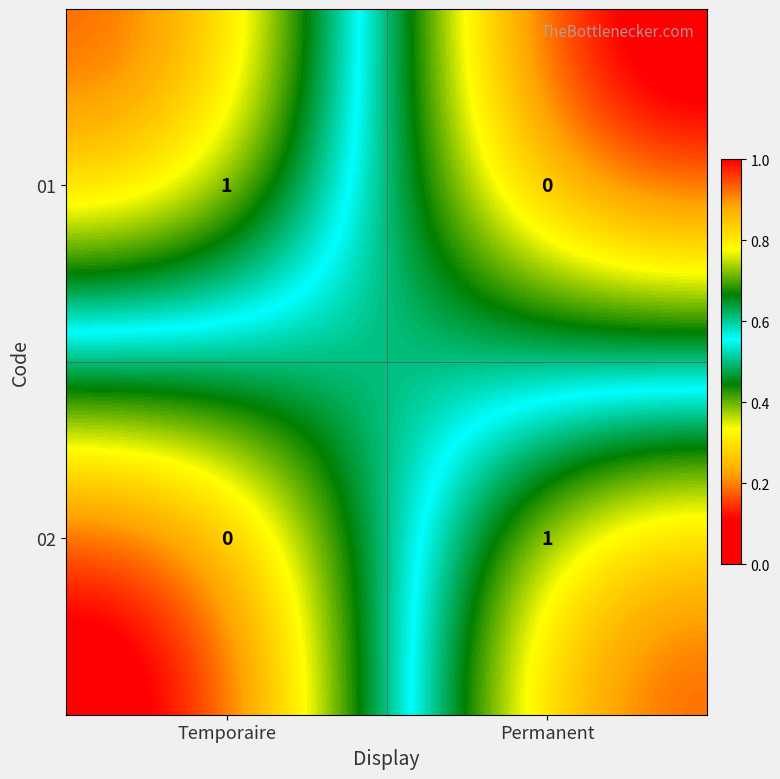

The 01 series shows 1 at Temporaire. True or false?

True